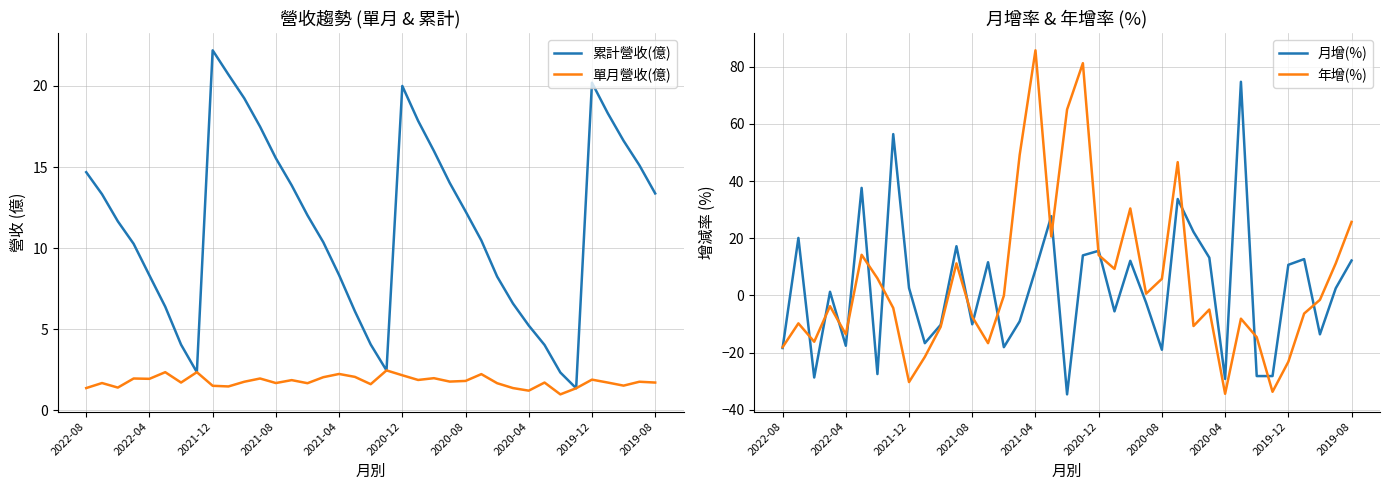

True or false: 年增(%) has a value of -22.3 at 2020-04.

False